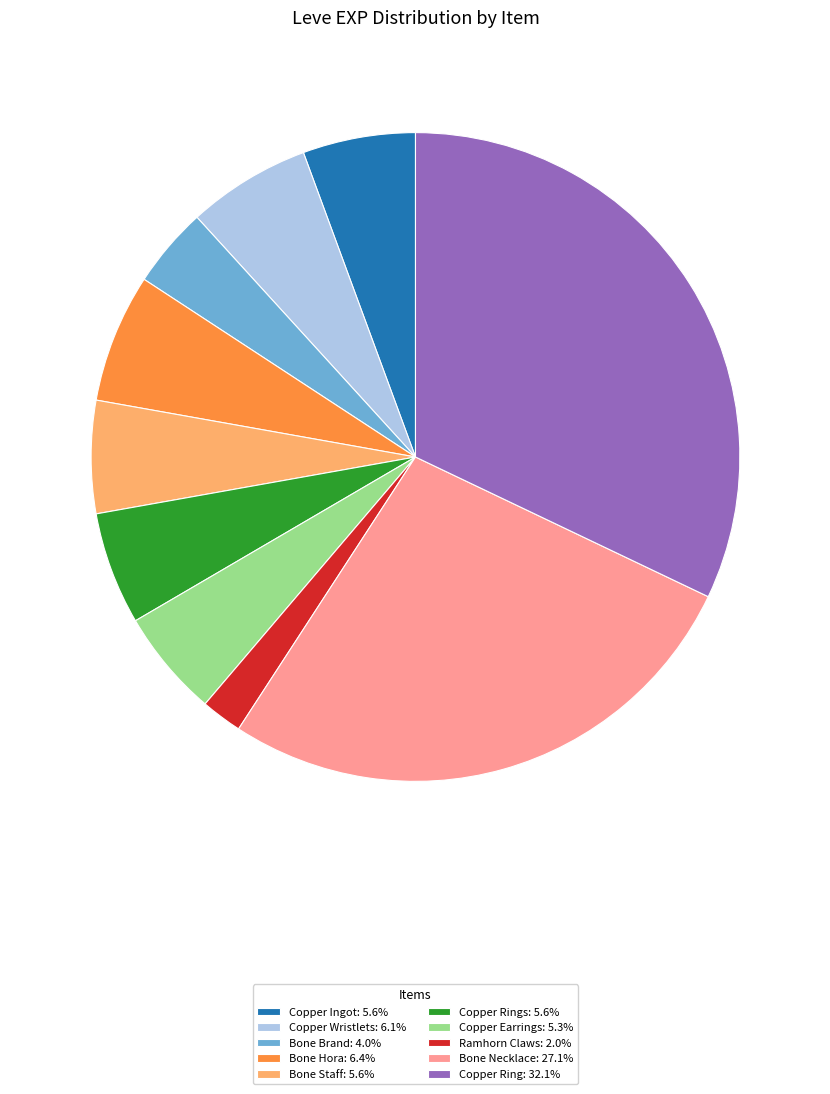

How many segments does this pie chart have?

10